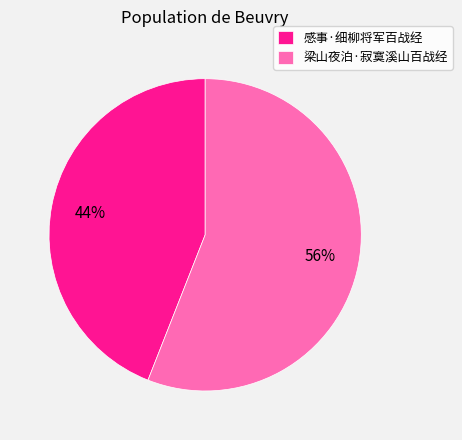

Combined, do 感事·细柳将军百战经 and 梁山夜泊·寂寞溪山百战经 account for over 50%?

Yes